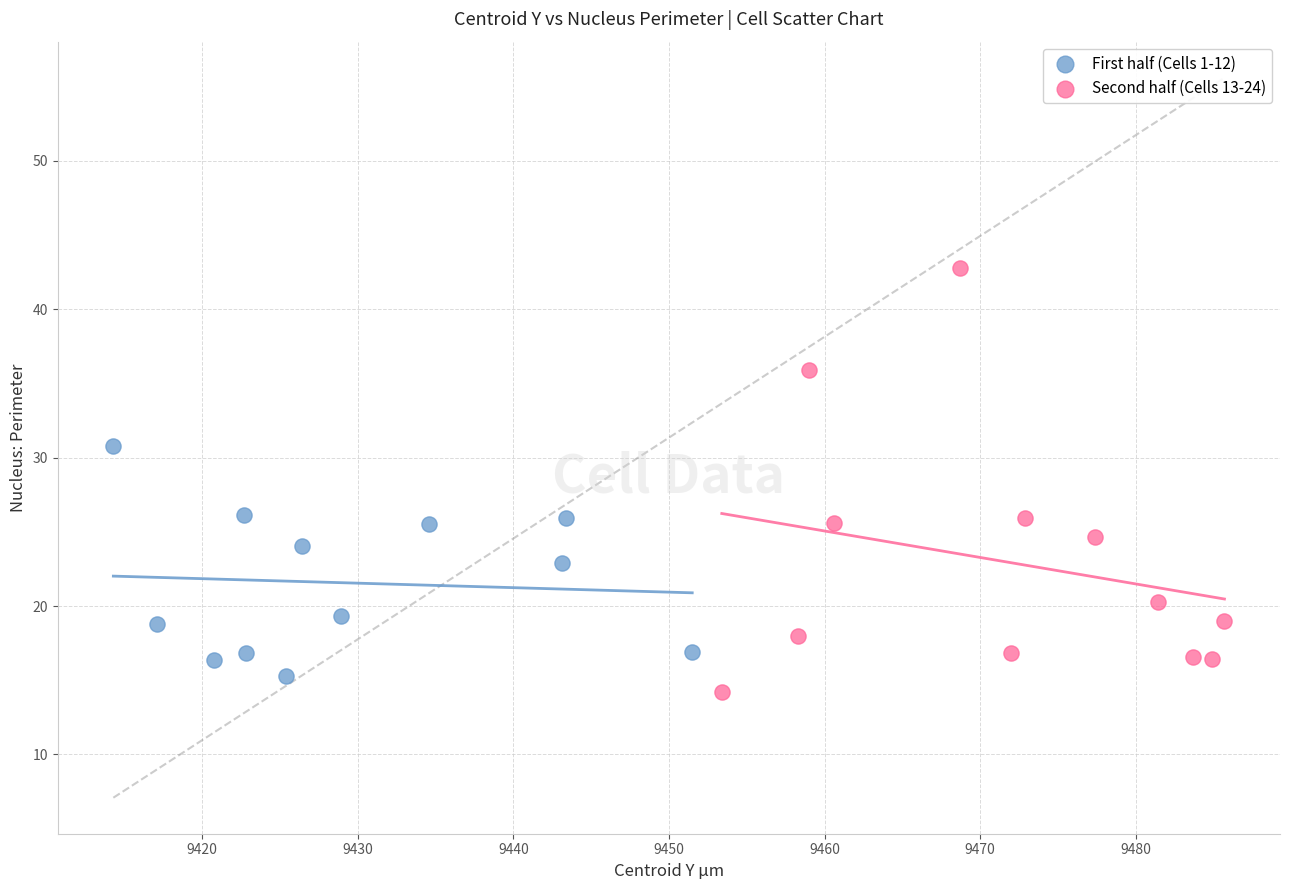

Which series contains the highest Y value?

Second half (Cells 13-24)